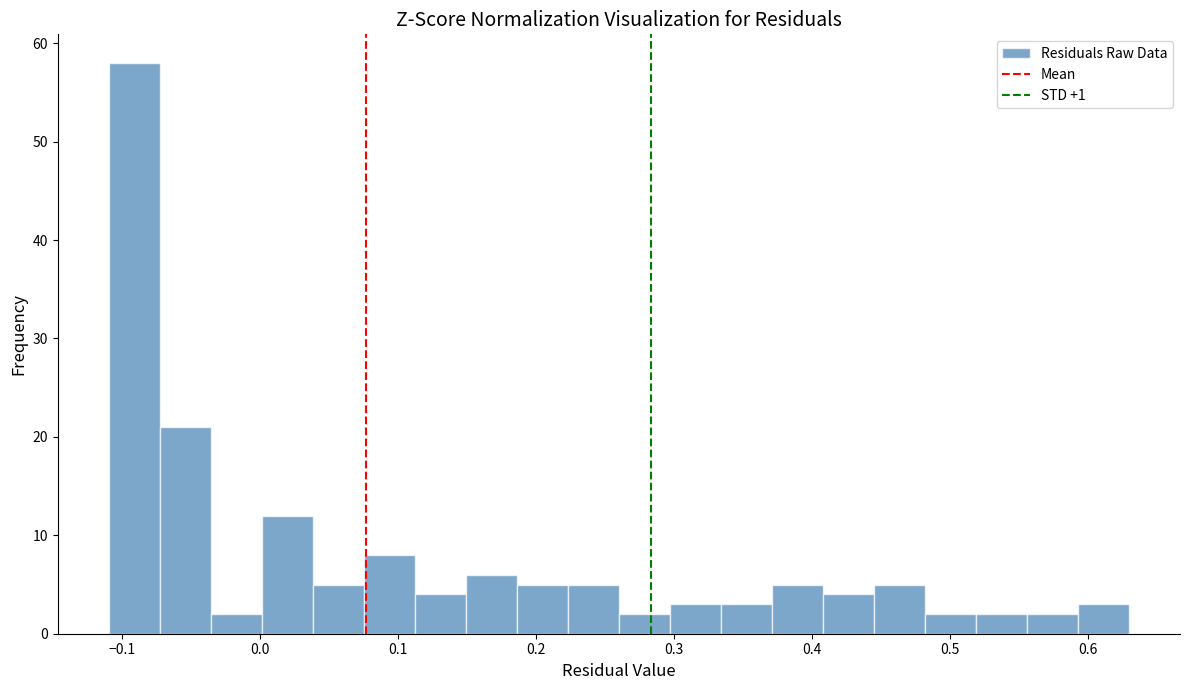

Around what value on the x-axis is the tallest bar? Give the approximate position of its centre, as read against the axis.

-0.09